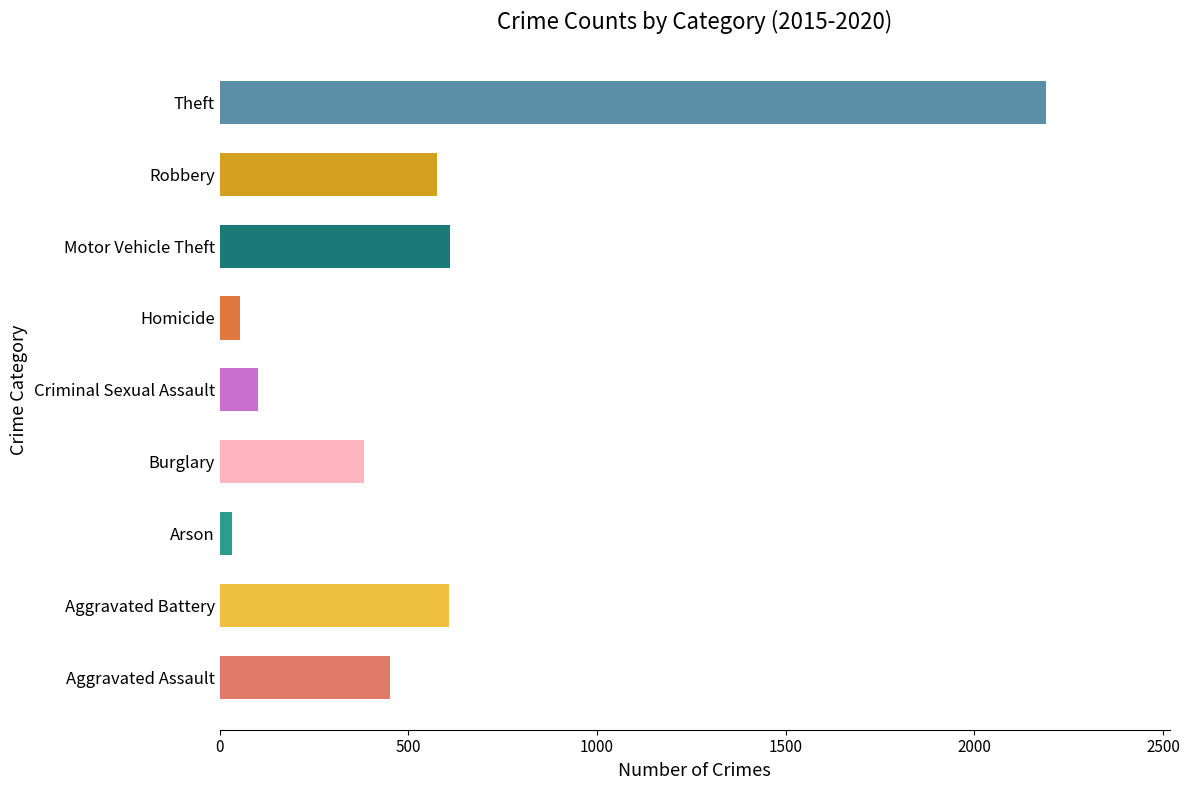

What is the sum of all values?

5008